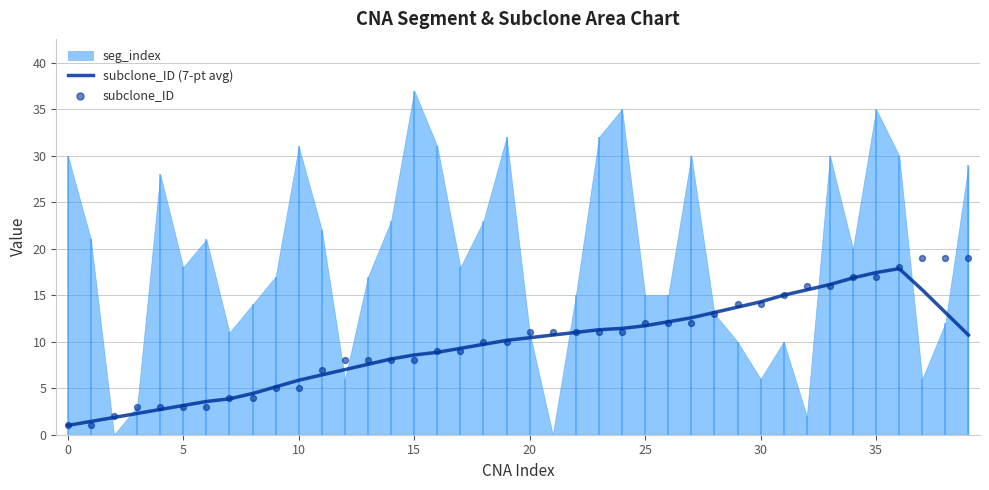

The value of subclone_ID (7-pt avg) at 25 is 11.7. True or false?

True